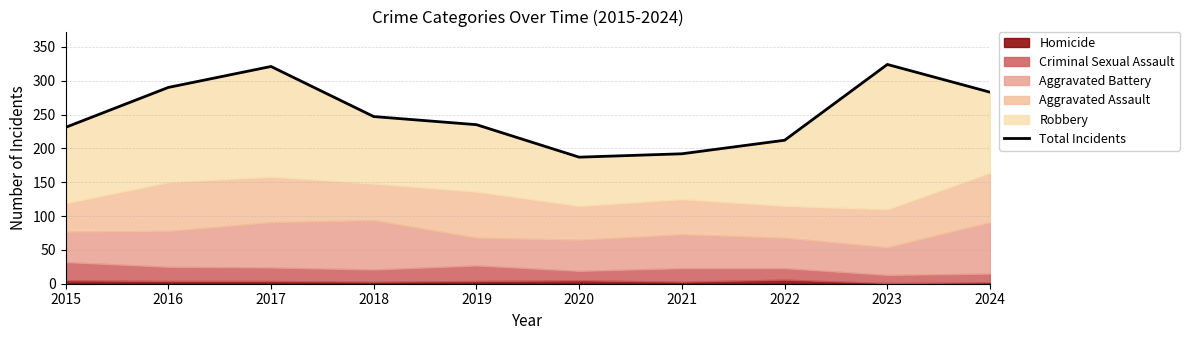

List the labels in order of value, largest first.

2023, 2017, 2016, 2024, 2018, 2019, 2015, 2022, 2021, 2020